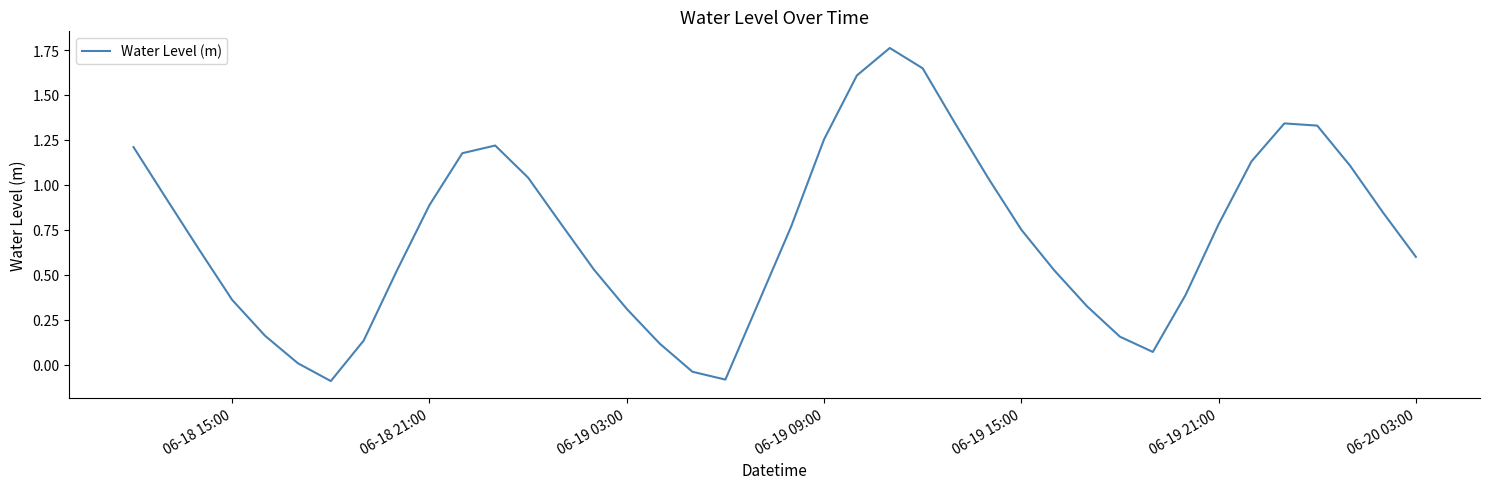

What is the average value?

0.7